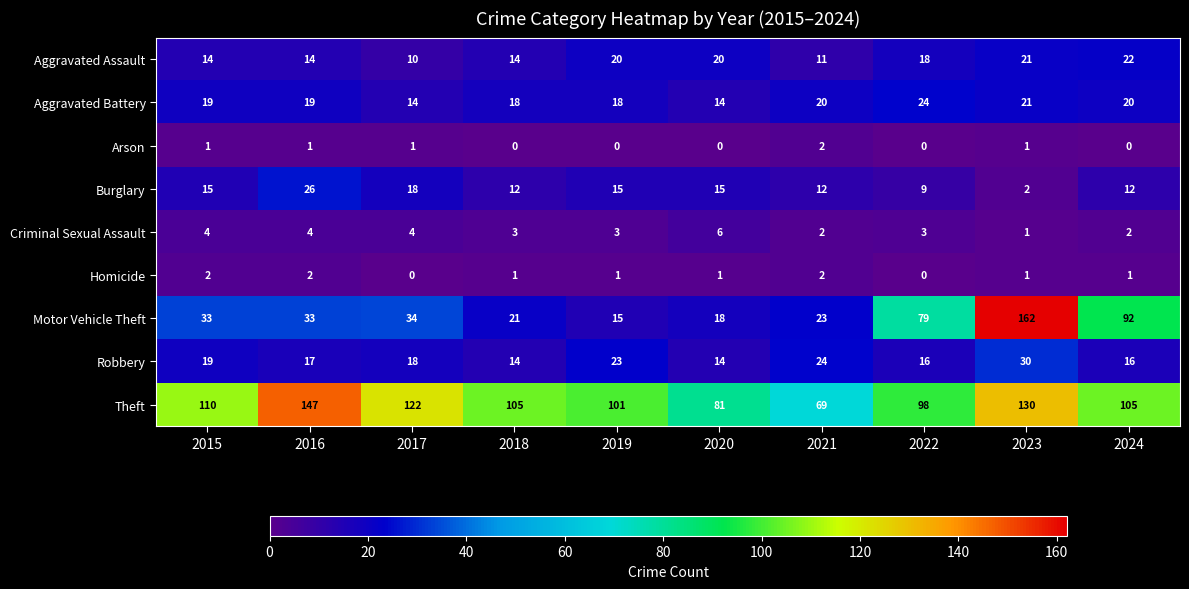

Between 2021 and 2024, which series saw the biggest shift?

Motor Vehicle Theft